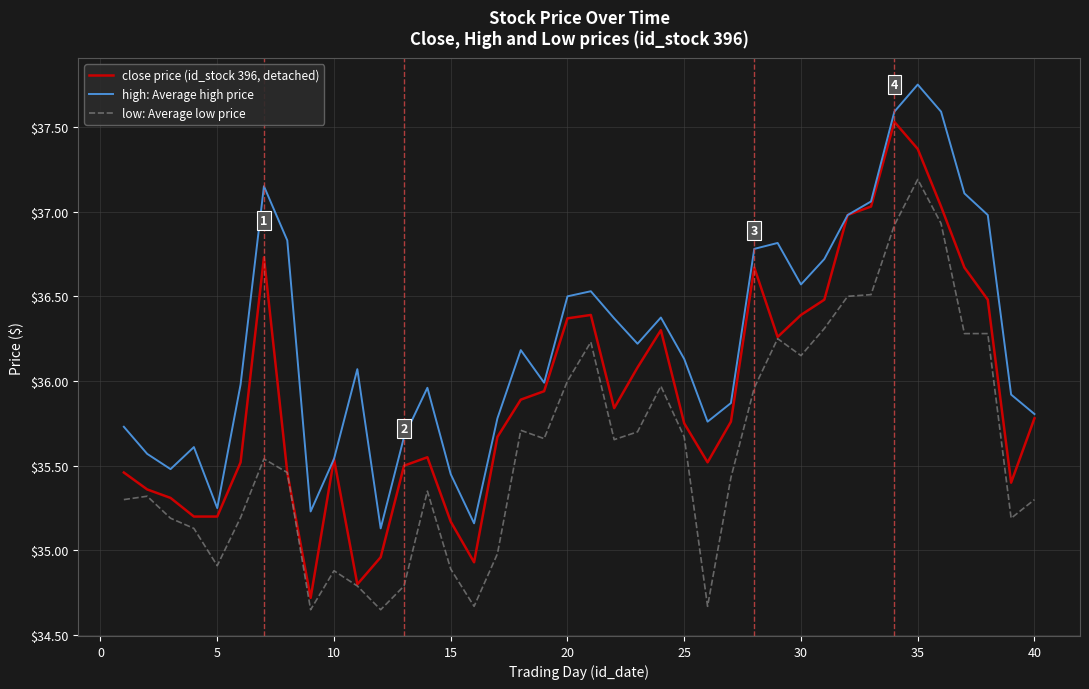

True or false: high: Average high price and low: Average low price intersect in this chart.

False